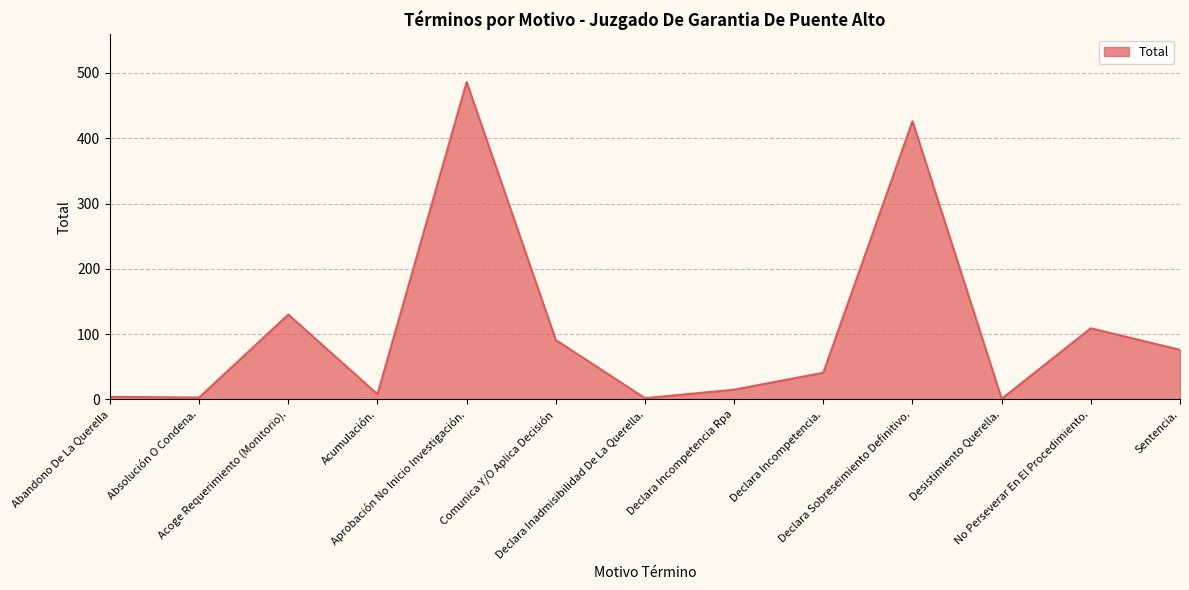

Which category has the highest value across all series?

Aprobación No Inicio Investigación.